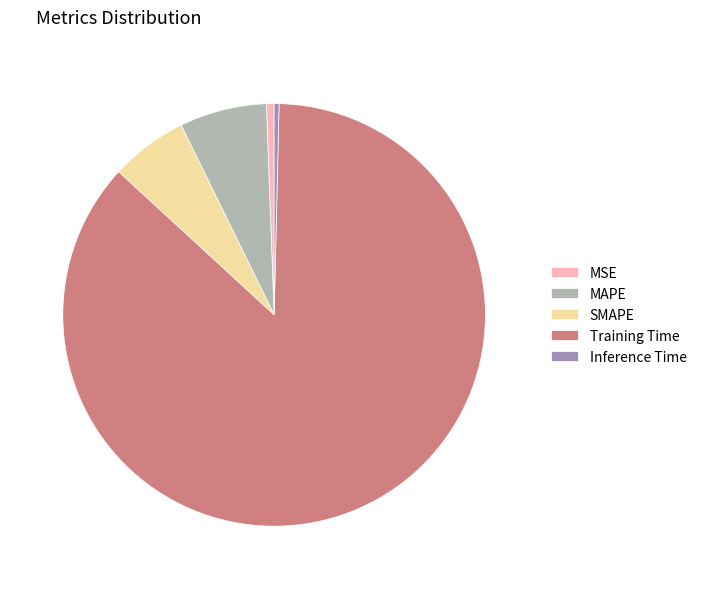

Is it true that SMAPE is 6% of the pie?

True